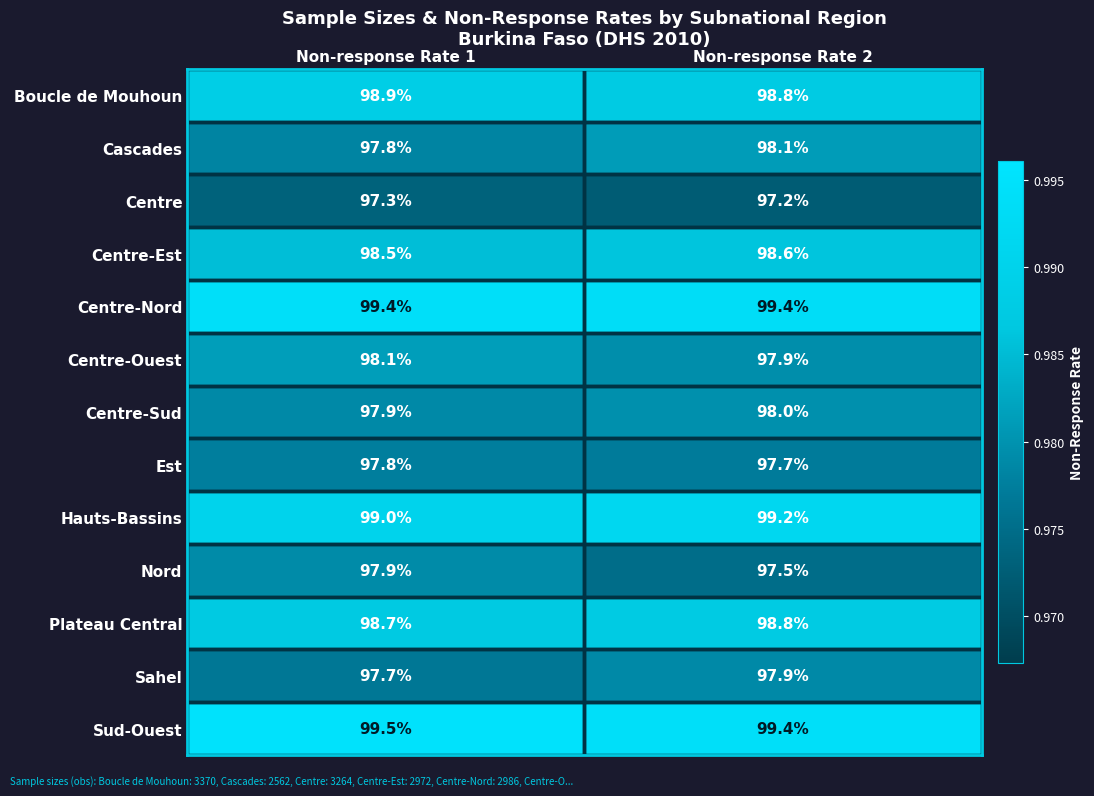

Rank the categories by Centre value from highest to lowest.

Non-response Rate 1, Non-response Rate 2